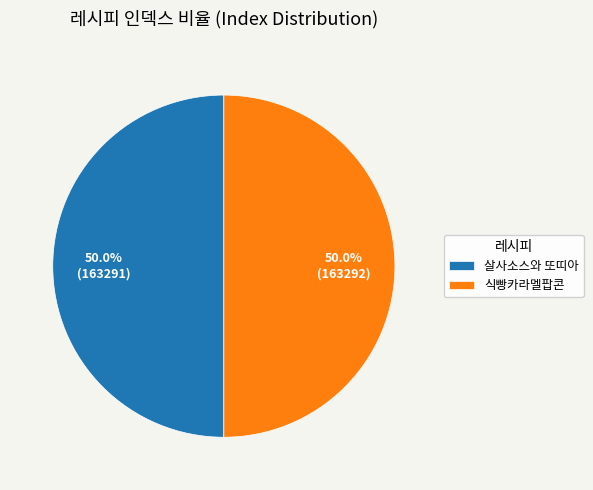

How much of the chart is everything except 살사소스와 또띠아?

50.0%